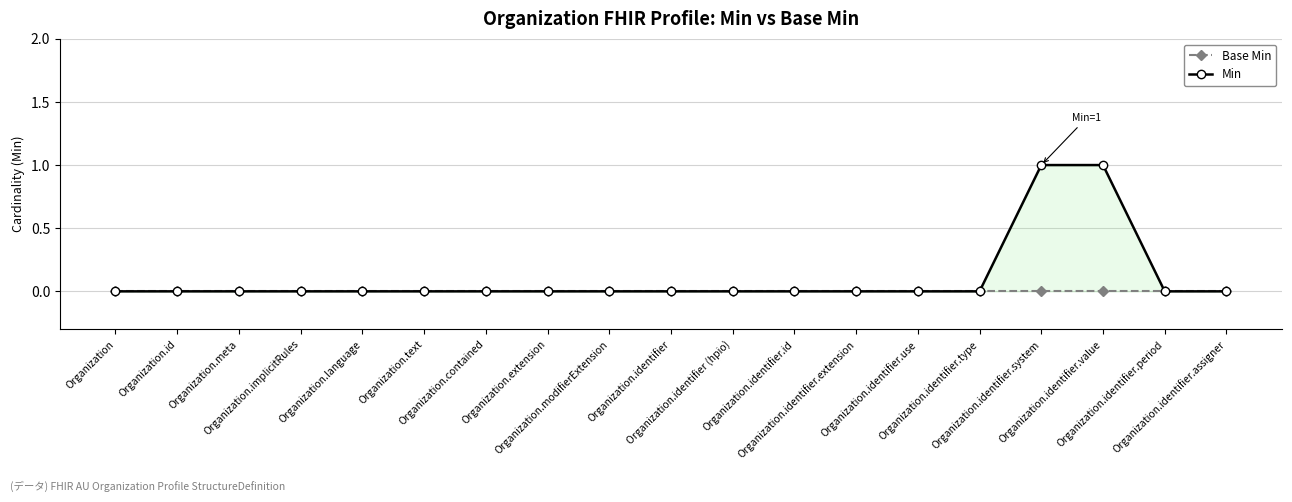

What is the label of the 13th point from the right?

Organization.contained